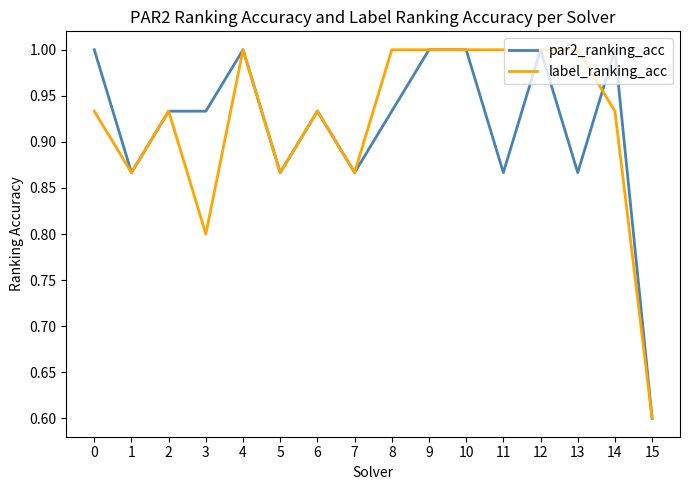

At which category does the chart reach its minimum across all series?

15